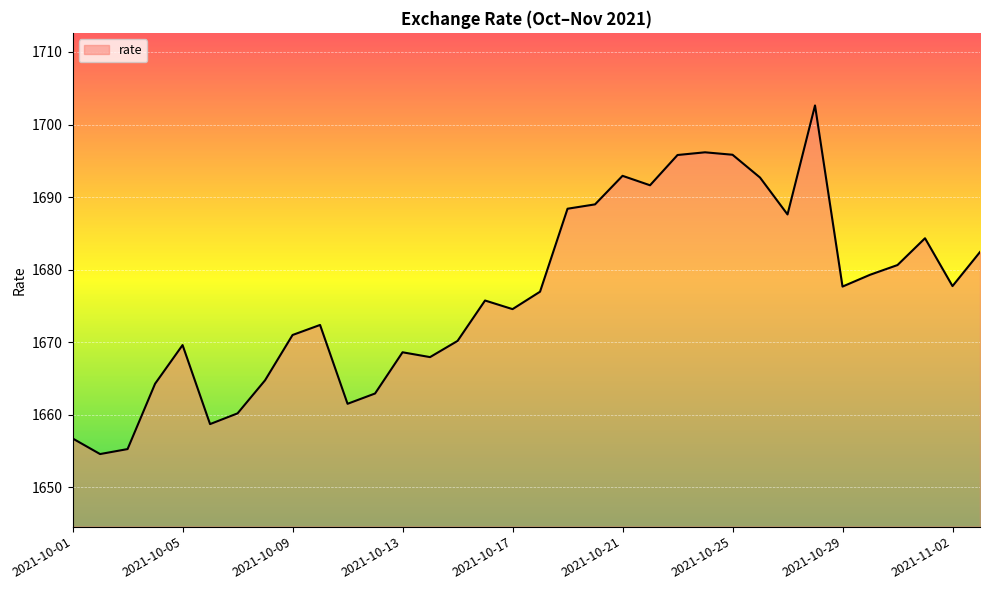

What is the difference between the maximum and minimum values?

48.0